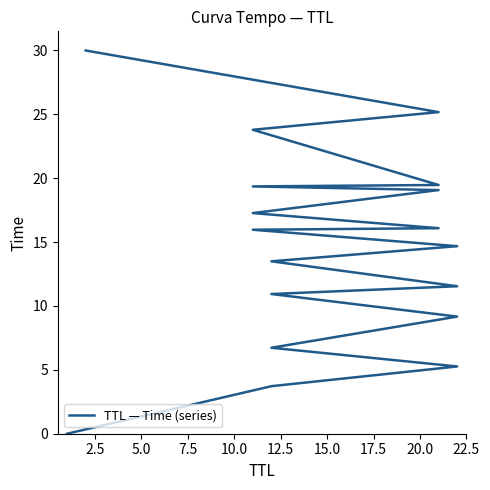

How many data points are above 15?

9